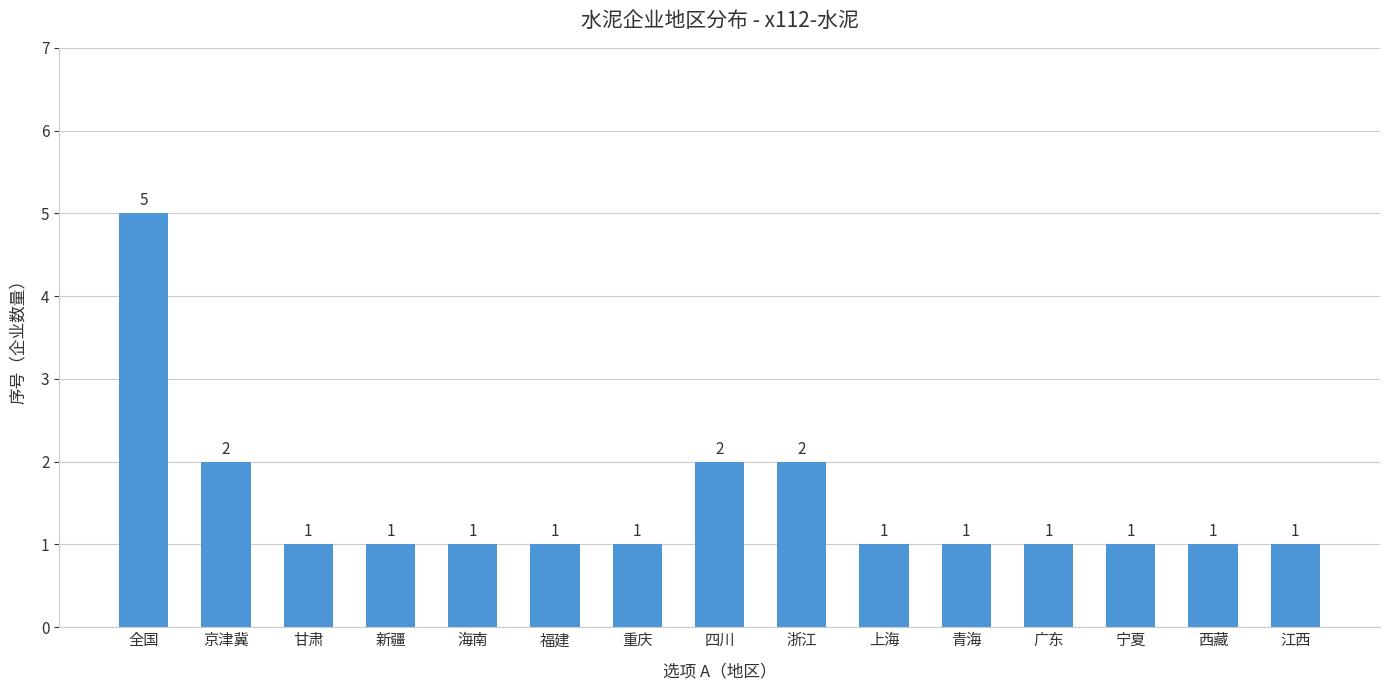

Are the bars horizontal?

No